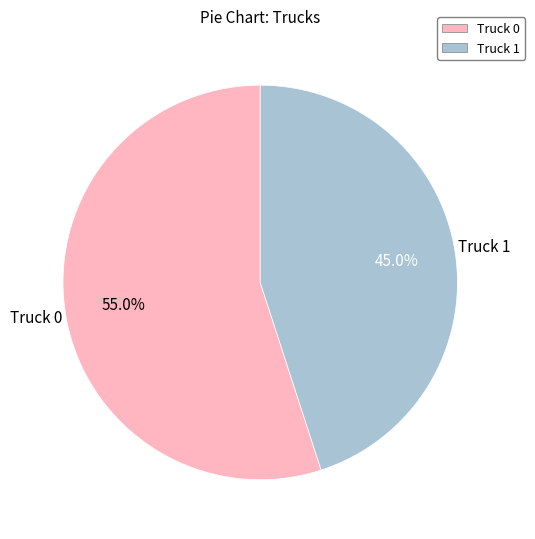

Which slice is the largest?

Truck 0